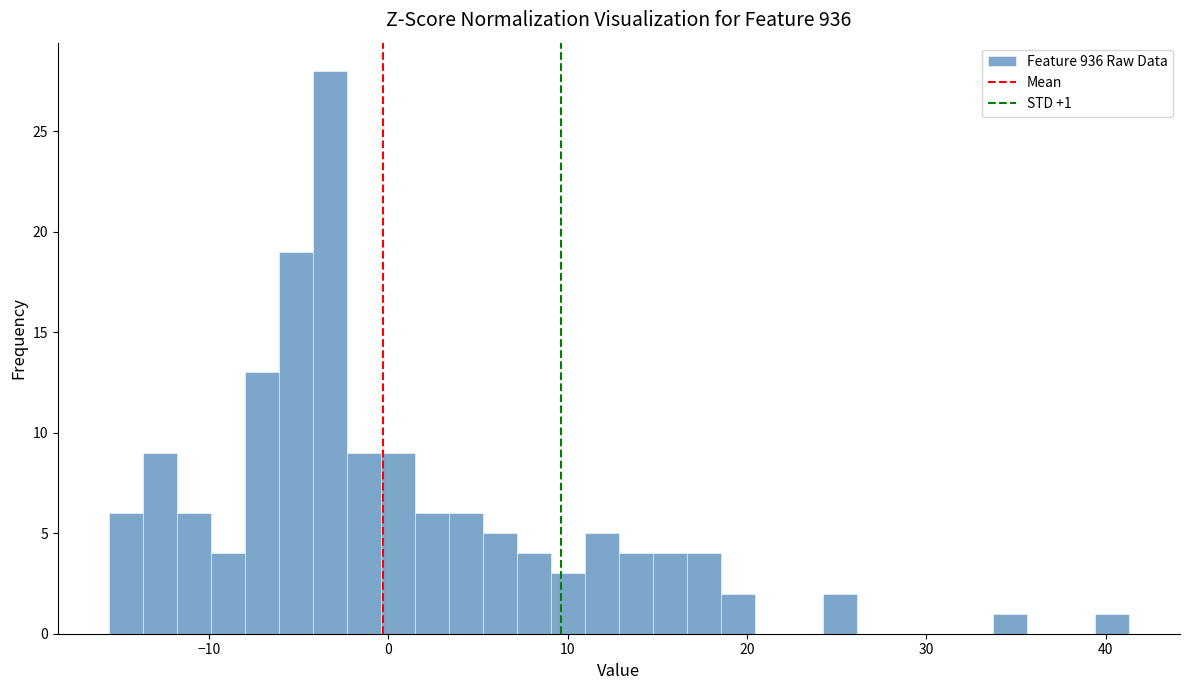

Around what value on the x-axis is the tallest bar? Give the approximate position of its centre, as read against the axis.

-3